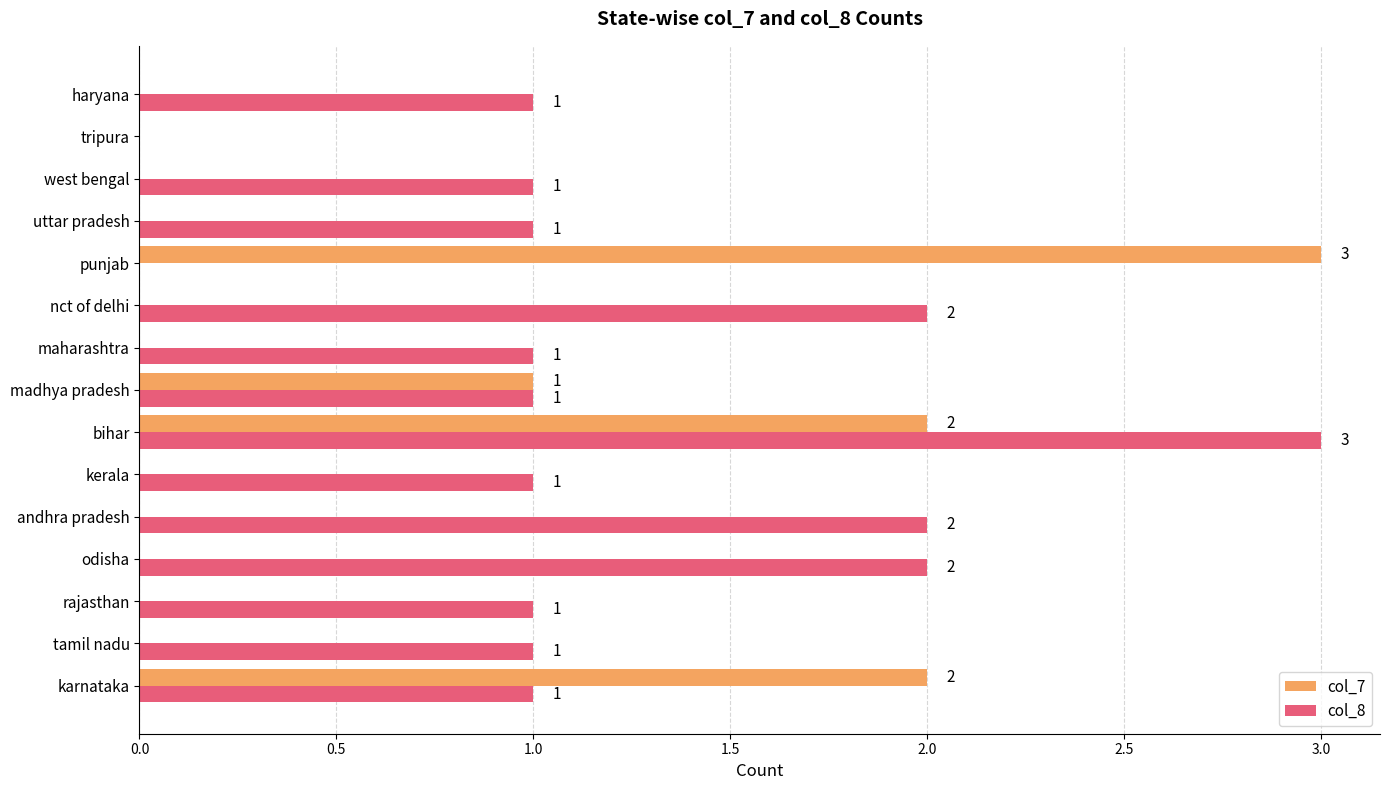

What is the sum of all col_8 values?

18